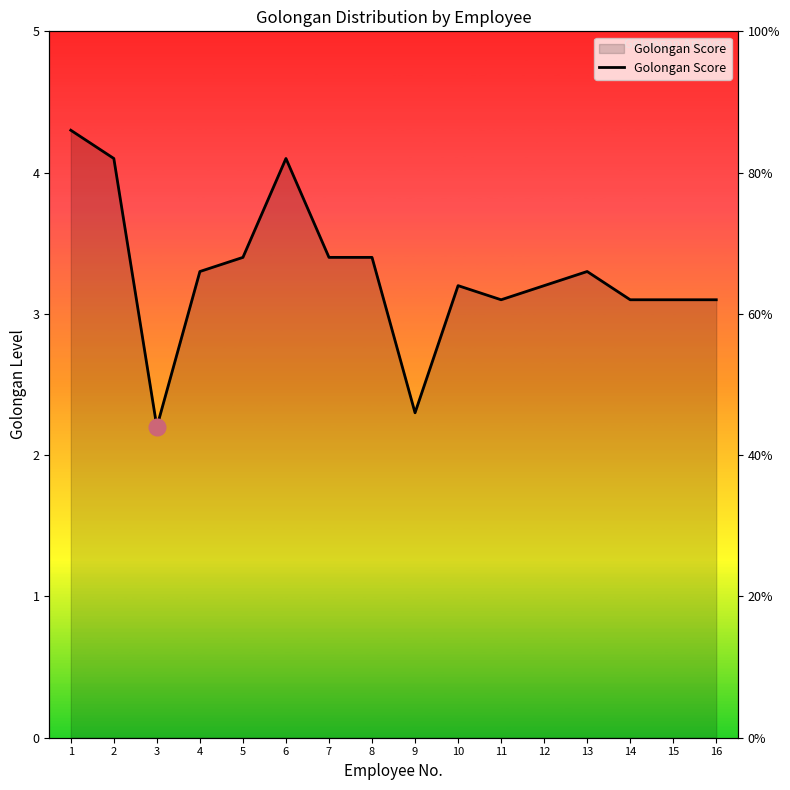

The value at 15 is 1.4. True or false?

False